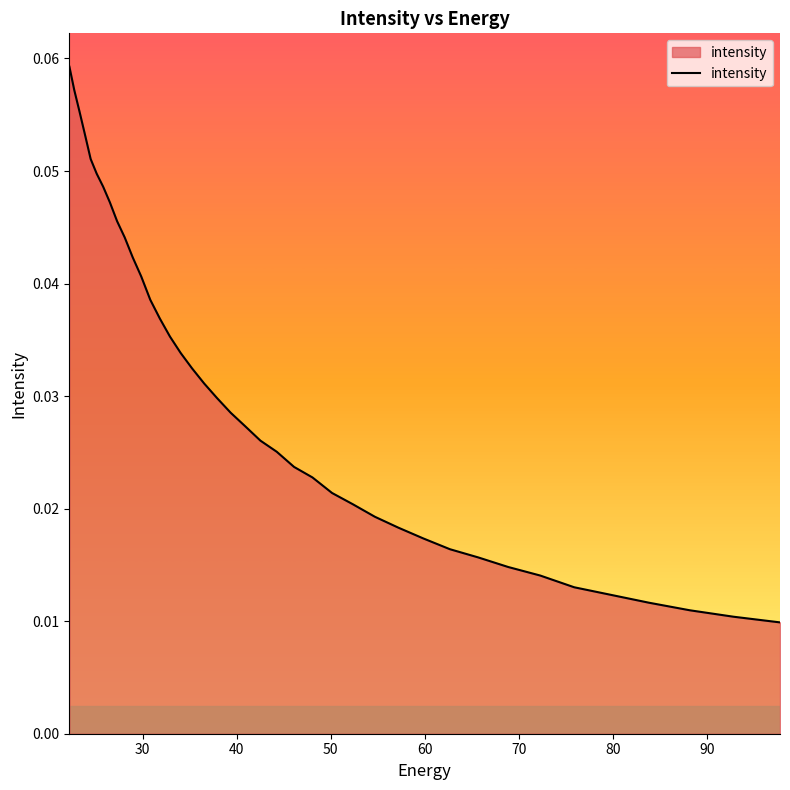

The value at 29 is 0.0. True or false?

False